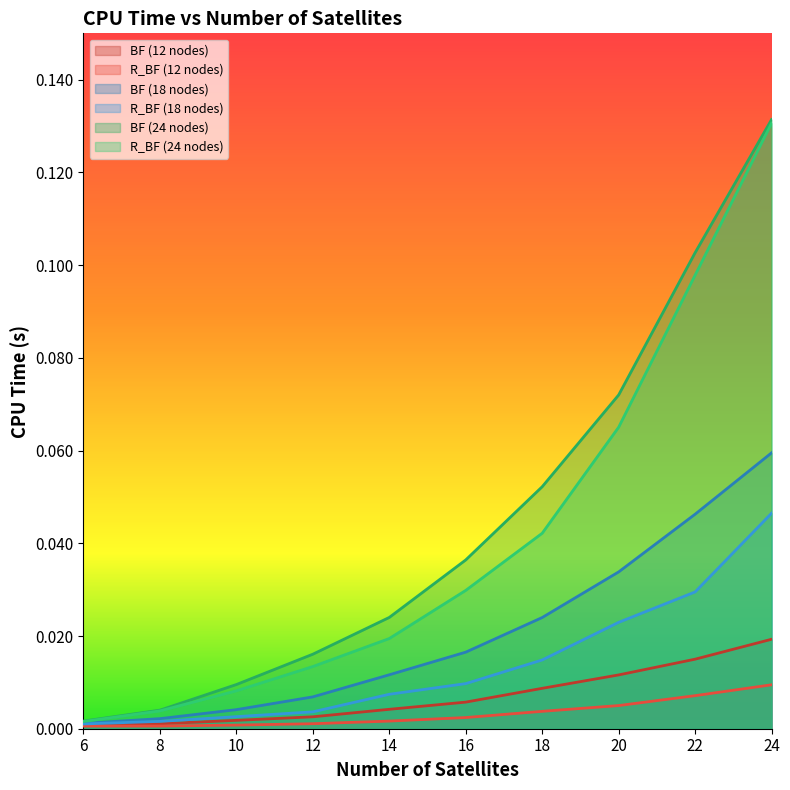

How many lines are shown in the chart?

6